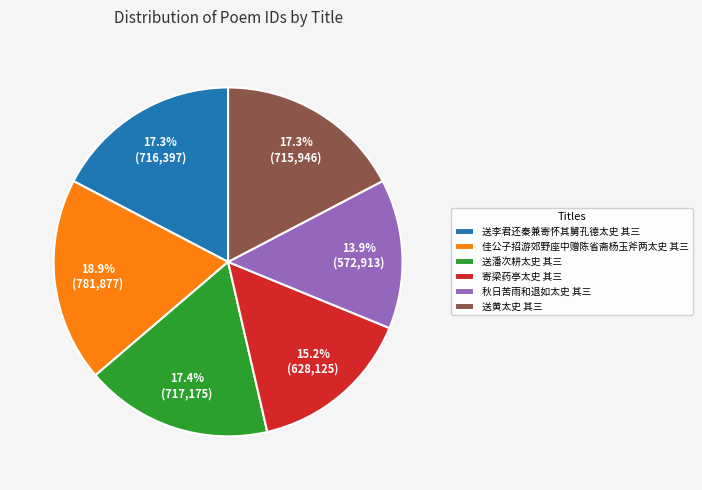

What portion of the pie excludes 秋日苦雨和退如太史 其三?

86.1%